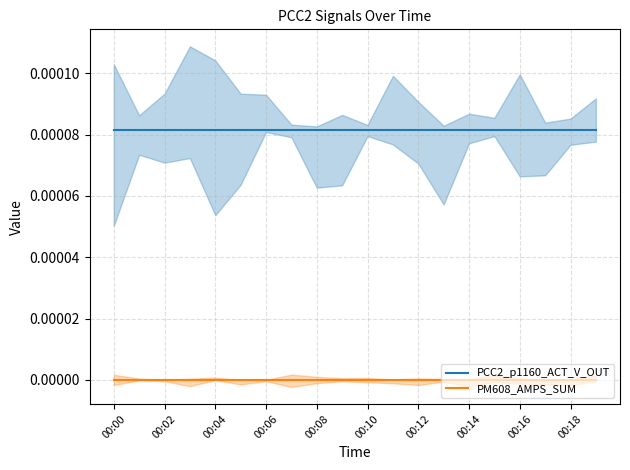

Rank the series at 15 from lowest to highest value.

PM608_AMPS_SUM, PCC2_p1160_ACT_V_OUT